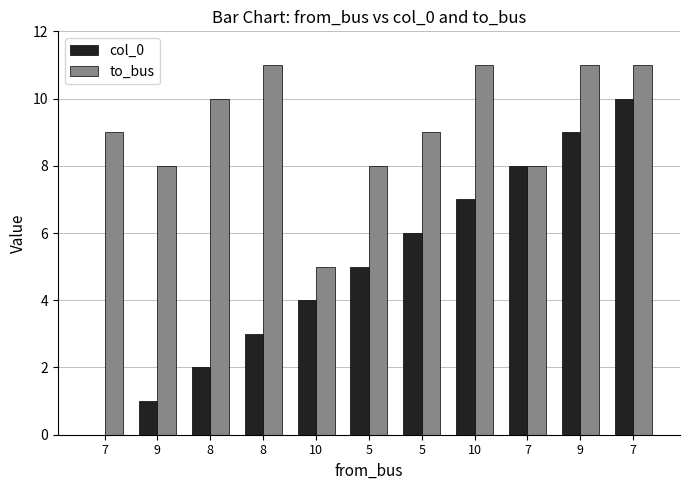

Reading left to right, what are all the values shown in this chart?

col_0: 0	1	2	3	4	5	6	7	8	9	10
to_bus: 9	8	10	11	5	8	9	11	8	11	11